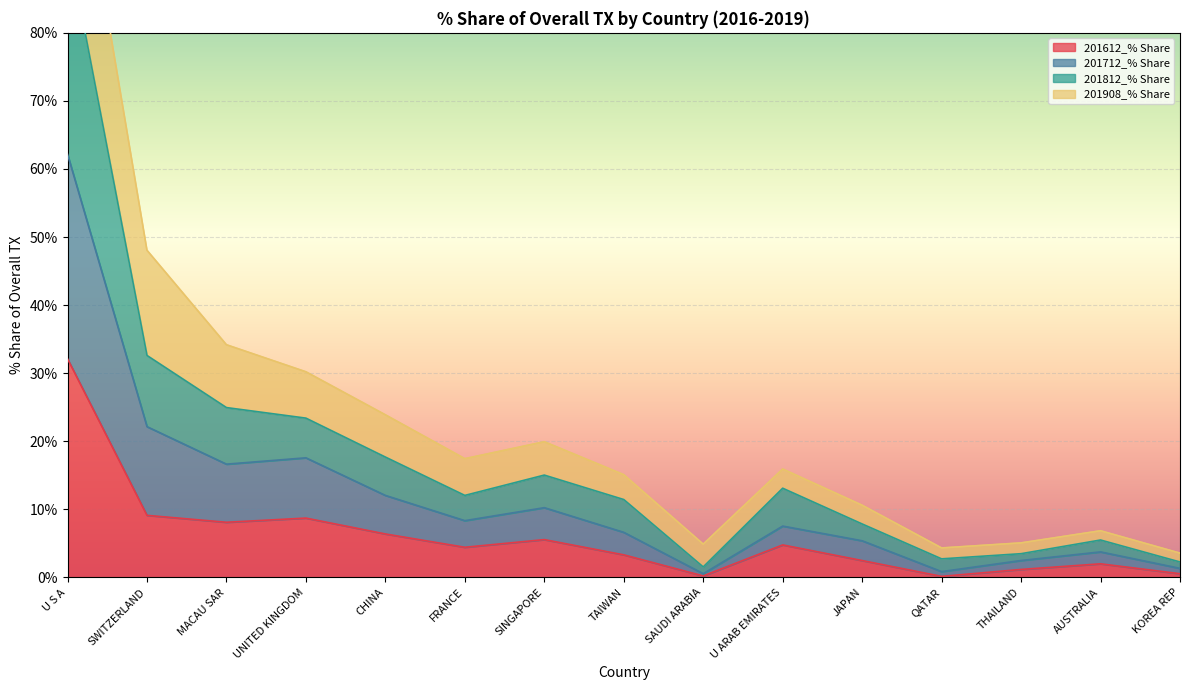

Is it true that 201612_% Share equals 4.8 at U ARAB EMIRATES?

True